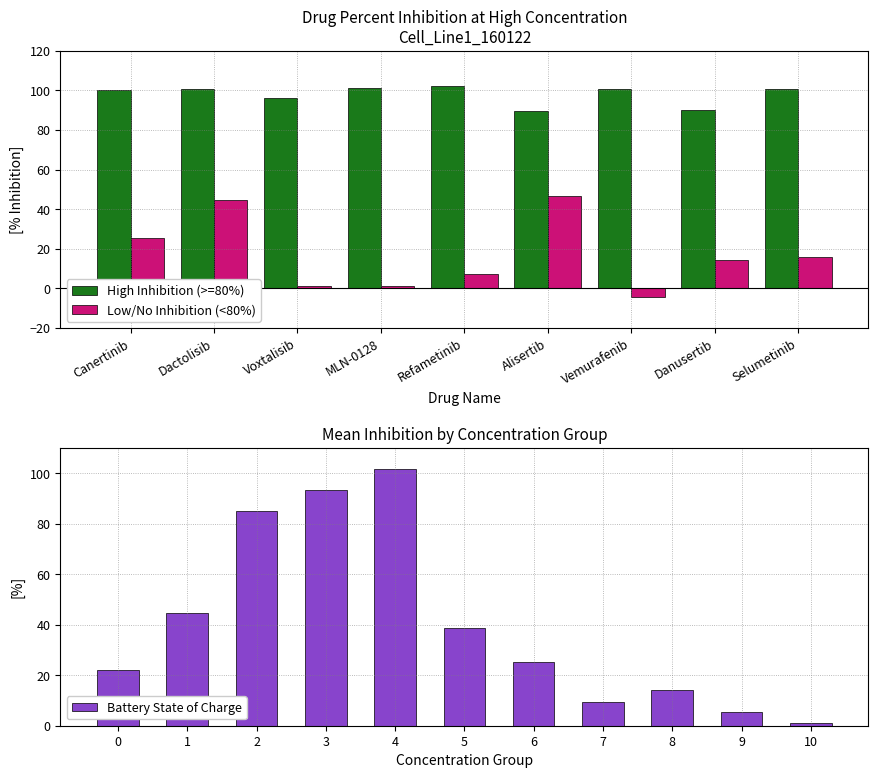

What is the minimum value for Low/No Inhibition (<80%)?

-4.4